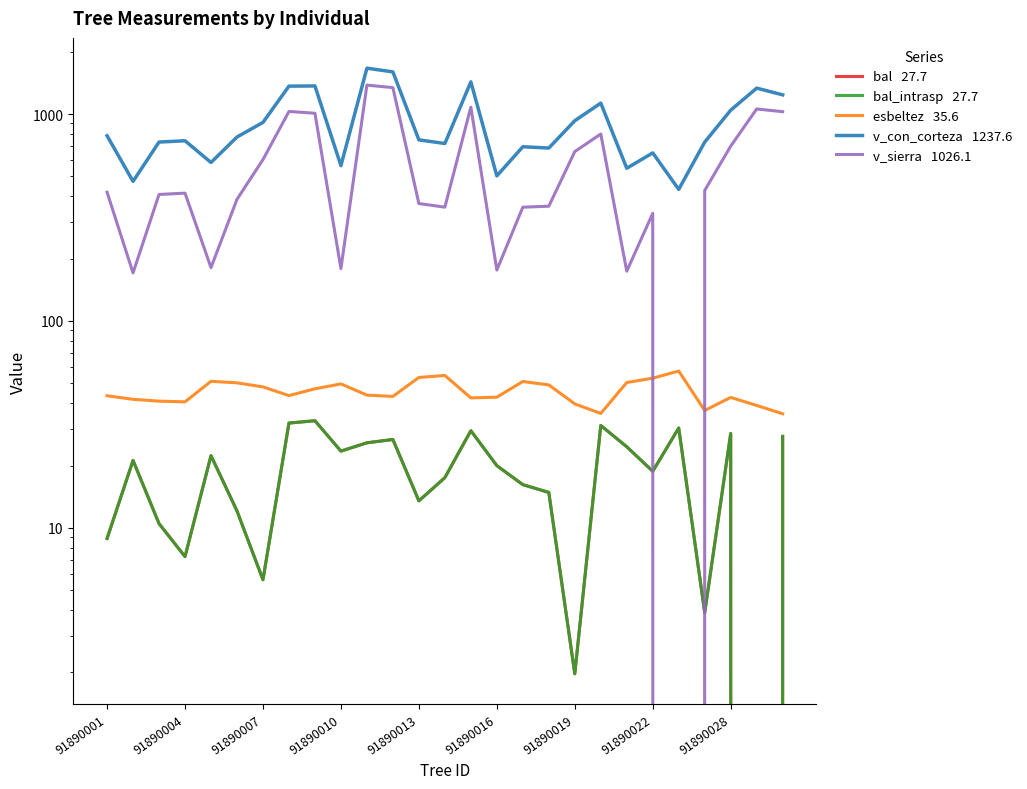

Which series changed the most between 91890028 and 23?

v_con_corteza